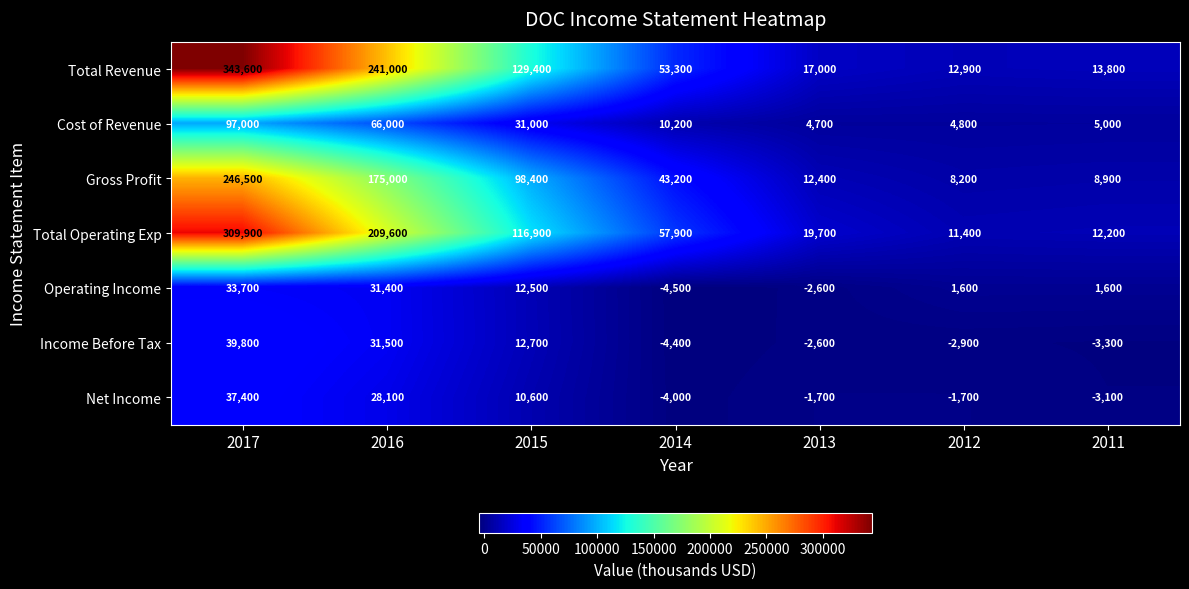

At which label does Cost of Revenue first exceed 10200?

2017